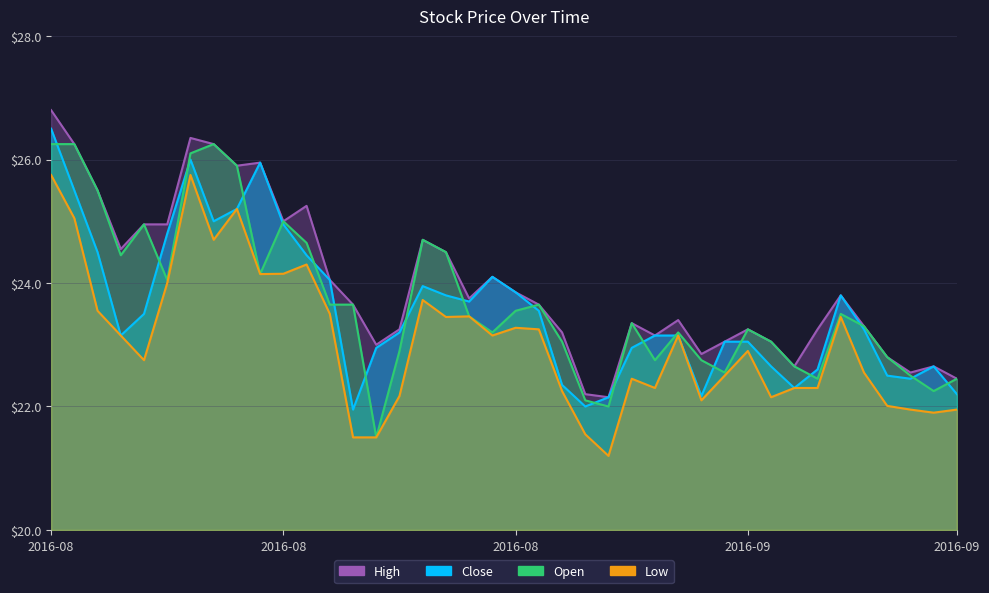

At which category does the chart reach its minimum across all series?

2016-09-02